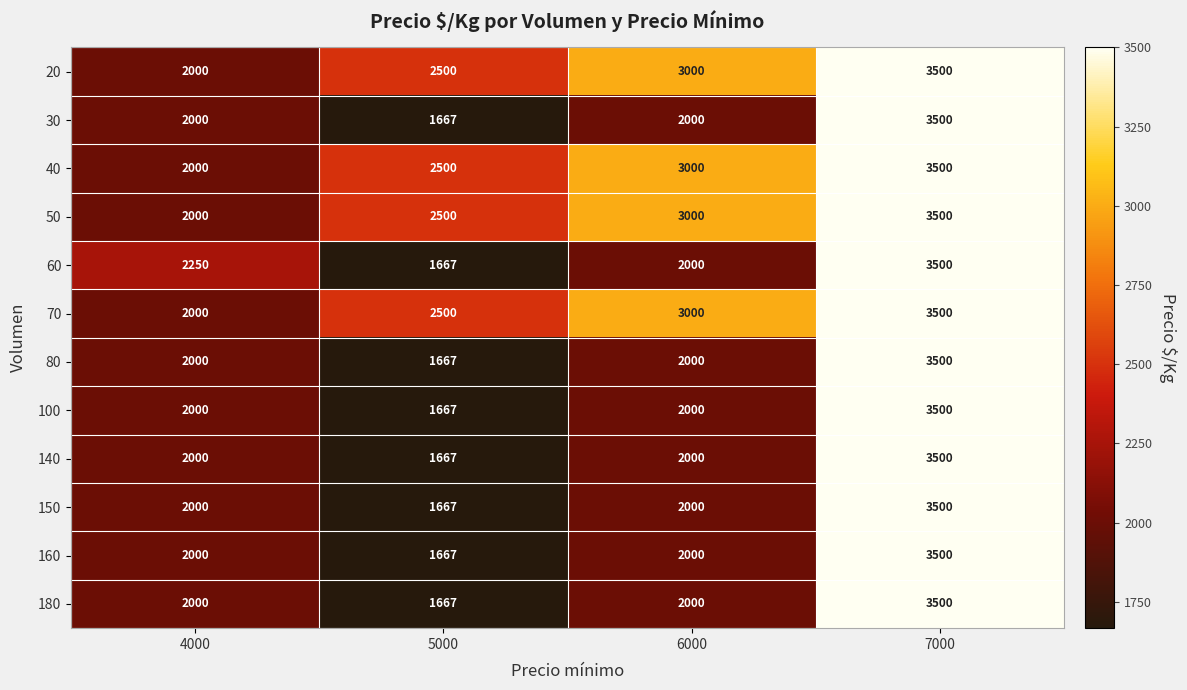

How many data points in 60 are less than 2250?

2